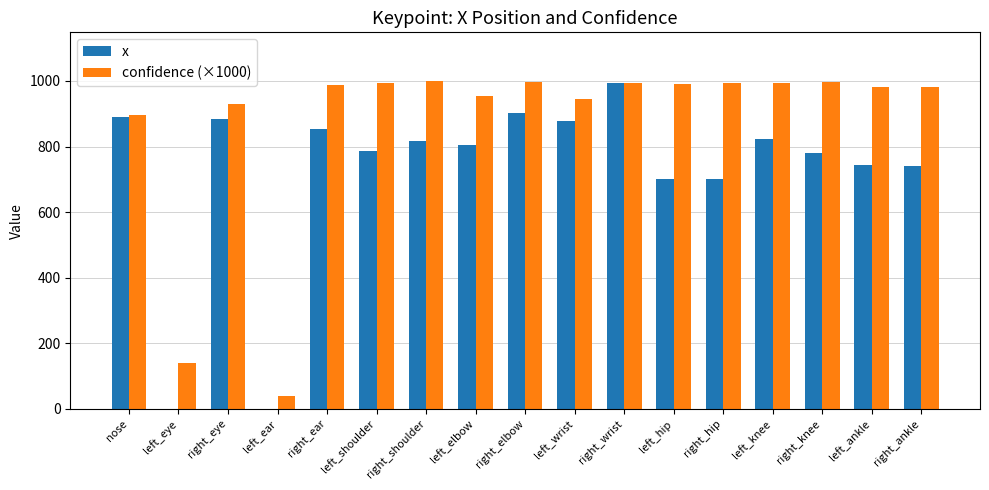

What is the greatest value displayed?

998.5